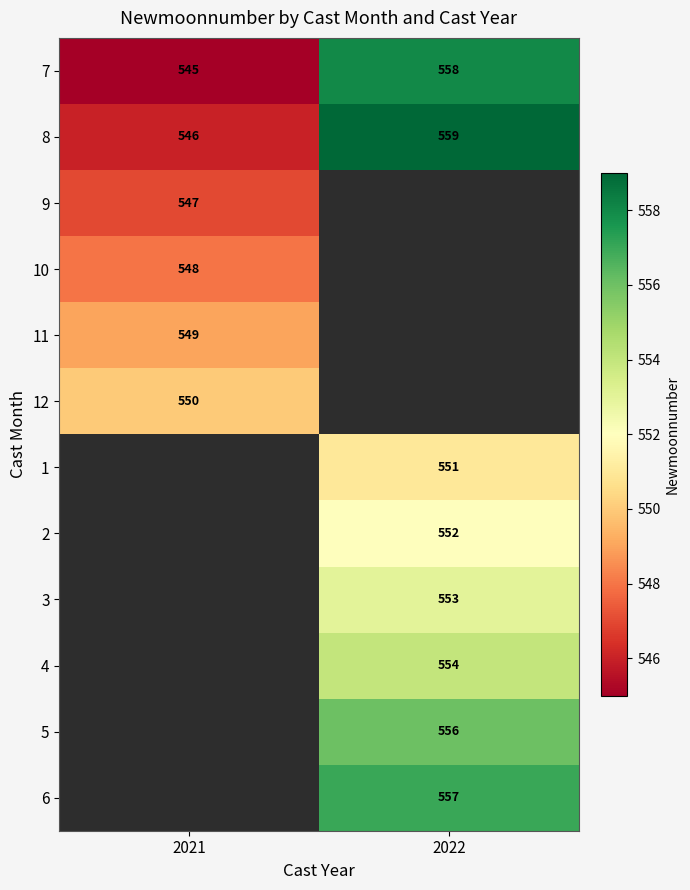

Is it true that 12 equals 771 at 2021?

False